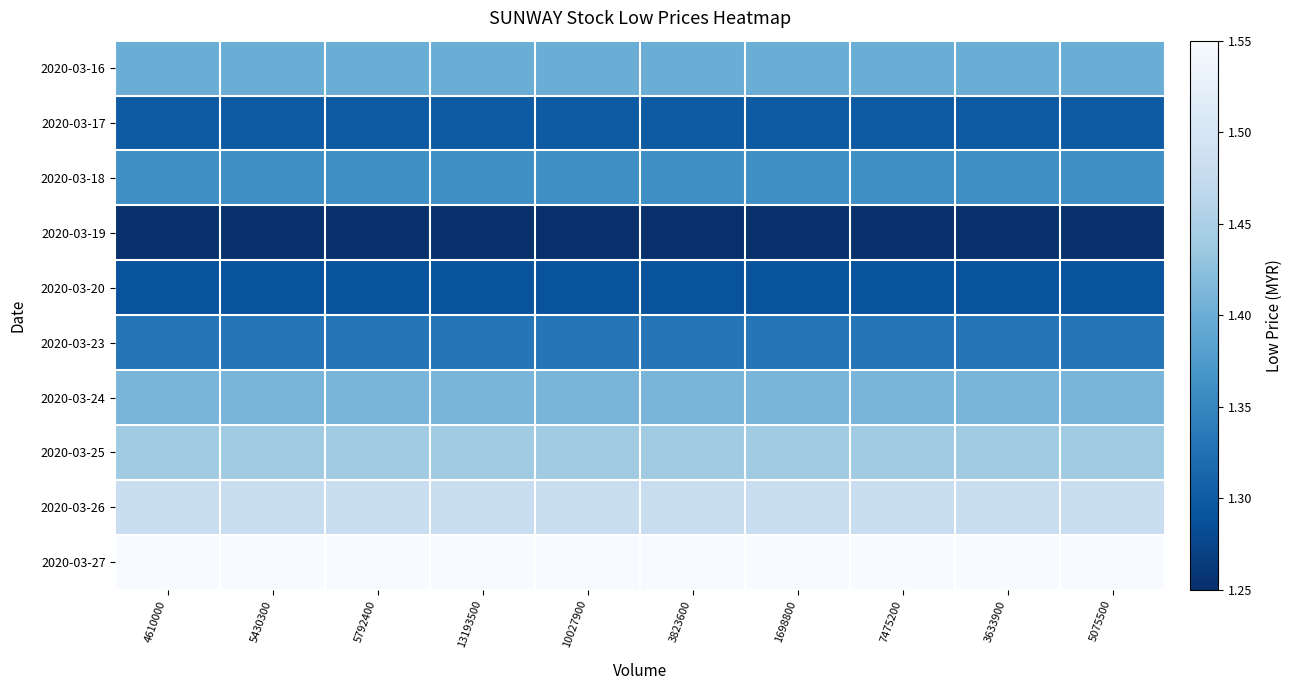

At 3633900, list the series in order from smallest to largest.

2020-03-19, 2020-03-20, 2020-03-17, 2020-03-23, 2020-03-18, 2020-03-16, 2020-03-24, 2020-03-25, 2020-03-26, 2020-03-27